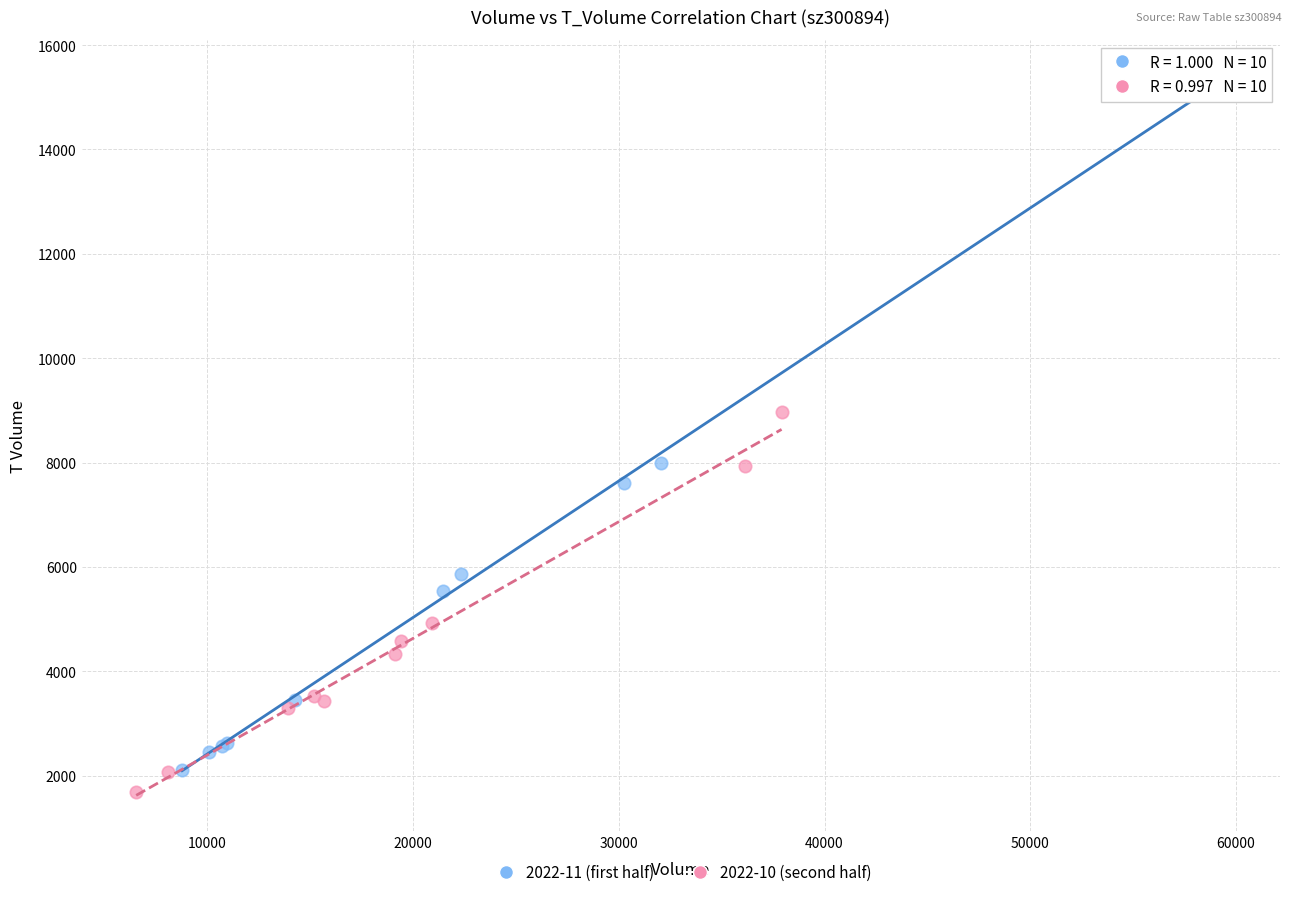

What are all the series names shown in the legend?

2022-11 (first half), 2022-10 (second half)